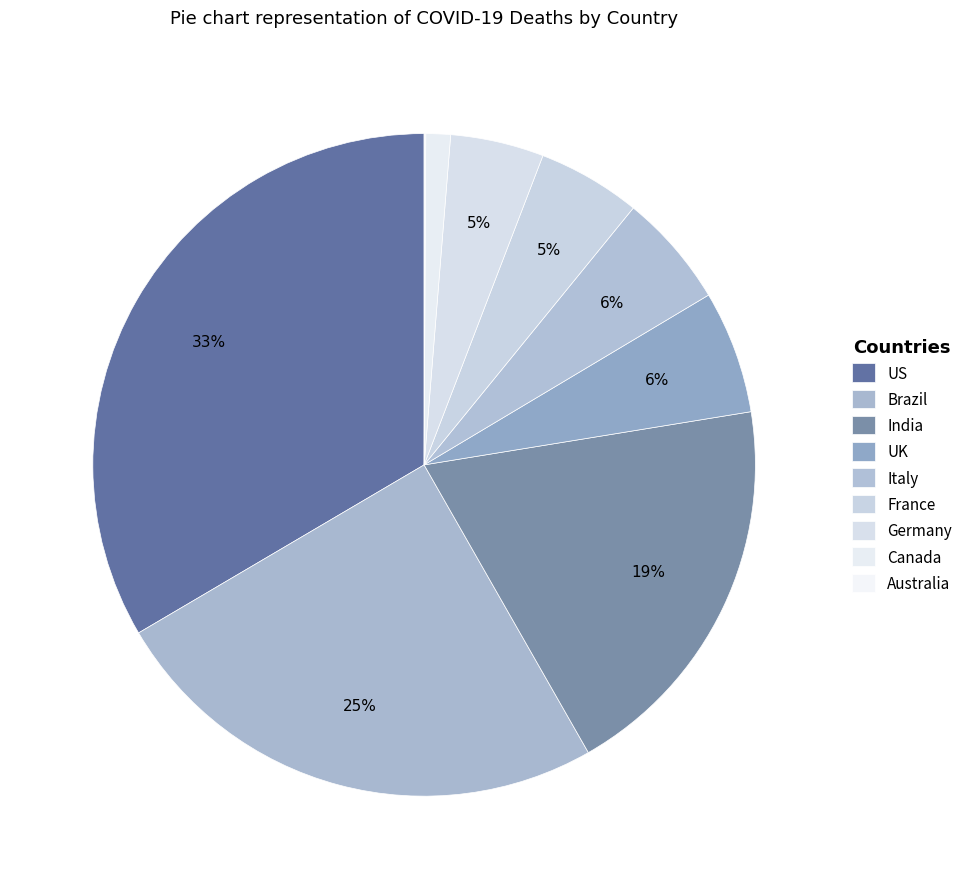

To the nearest percent, what is the average slice percentage?

11%